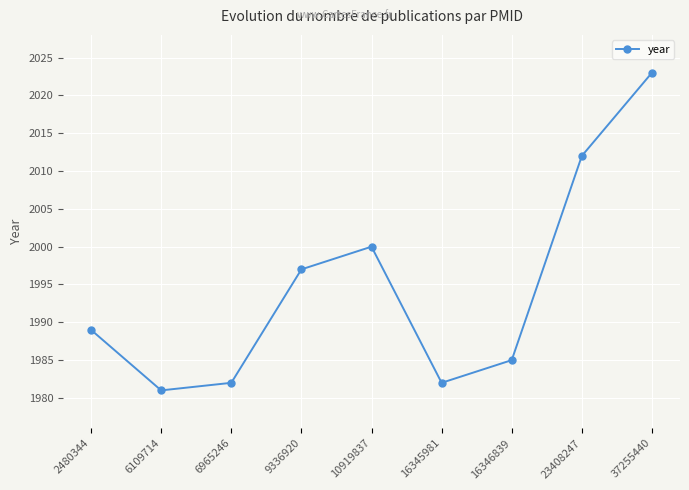

Which label corresponds to the largest value in the chart?

37255440